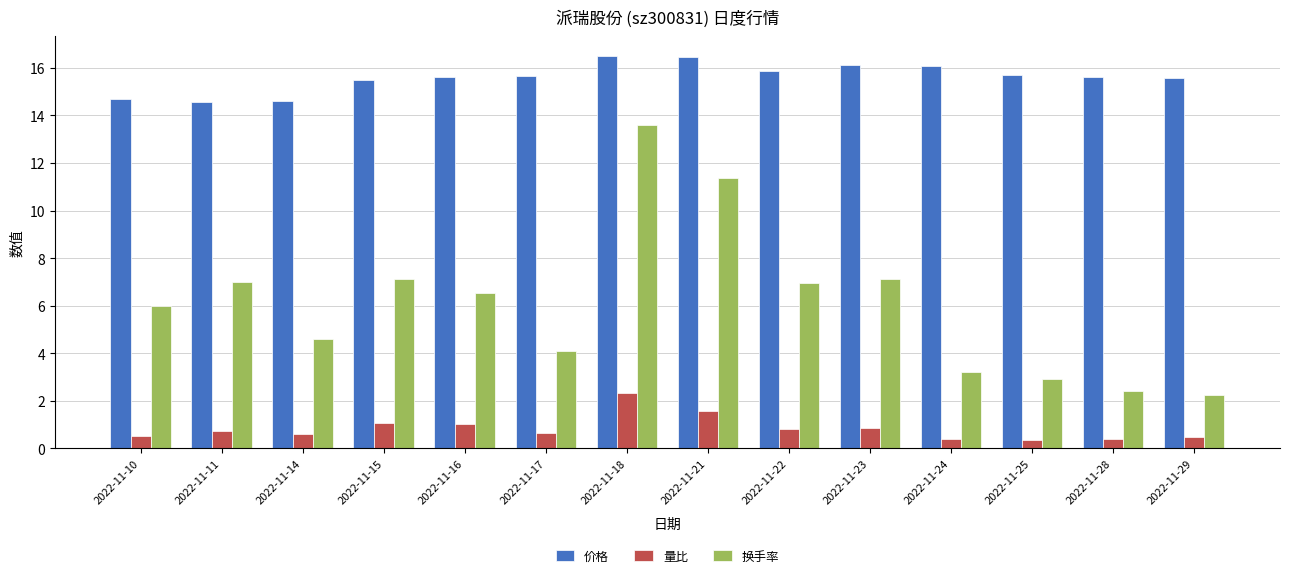

What is the difference between the maximum and second lowest values in the 价格 series?

1.9